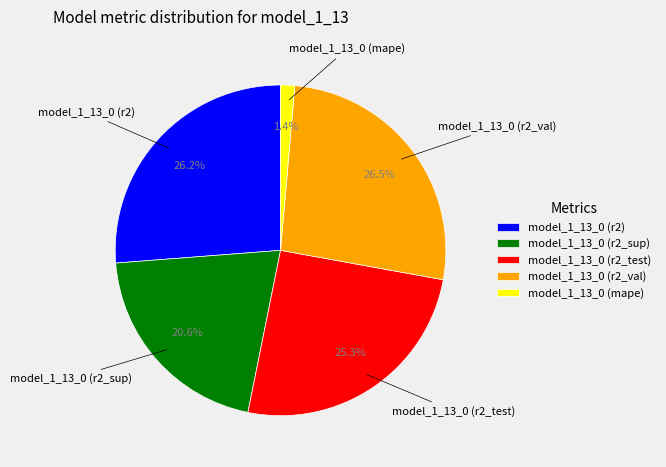

Does model_1_13_0 (r2) represent more than half of the total?

No